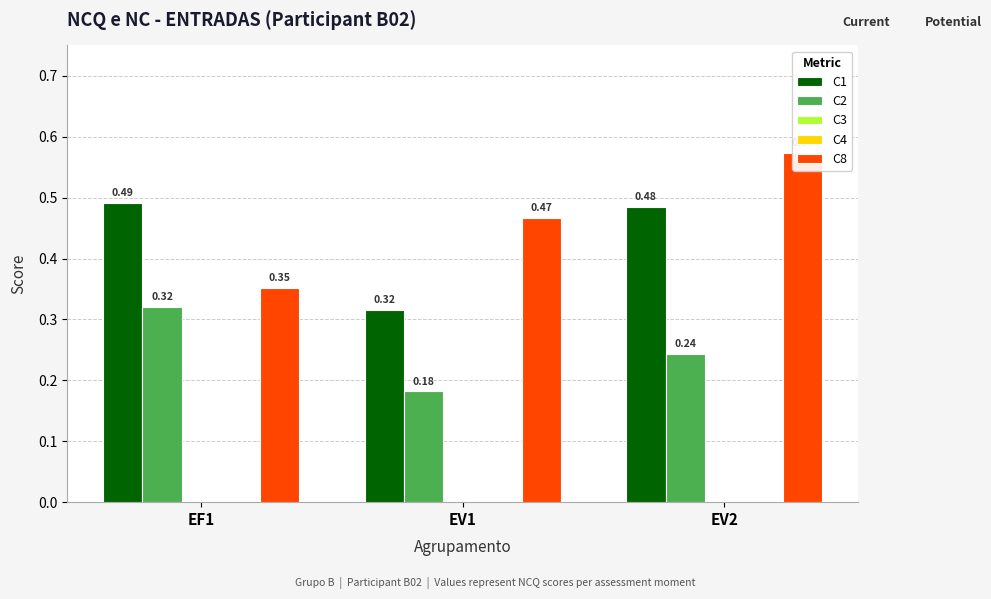

How many categories are shown in the chart?

3